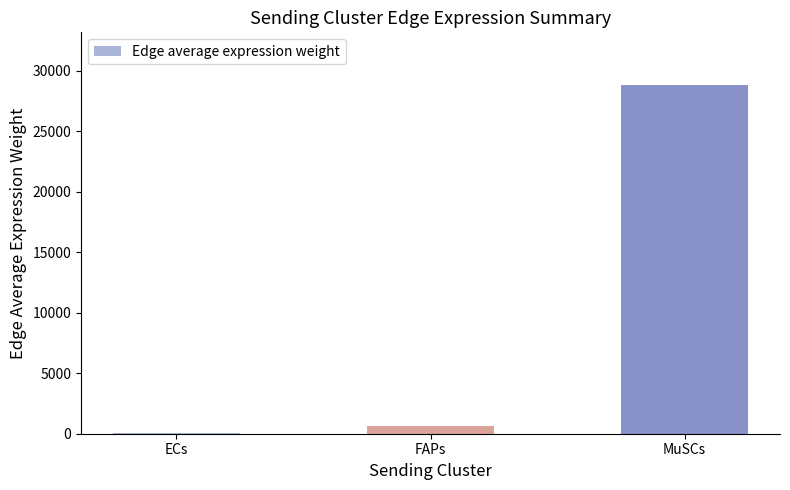

The chart shows a value of 10199.0 at MuSCs. True or false?

False